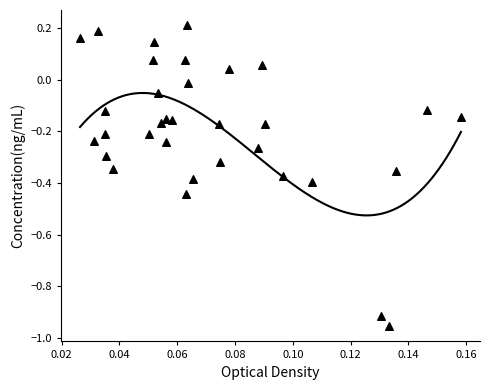

What is the range of Y values (max minus min)?

1.2